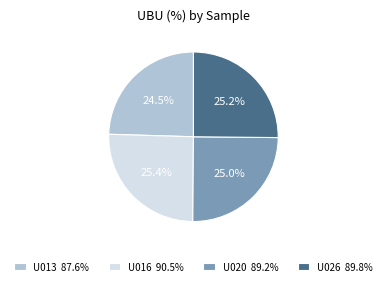

Is there a majority slice in this chart?

No